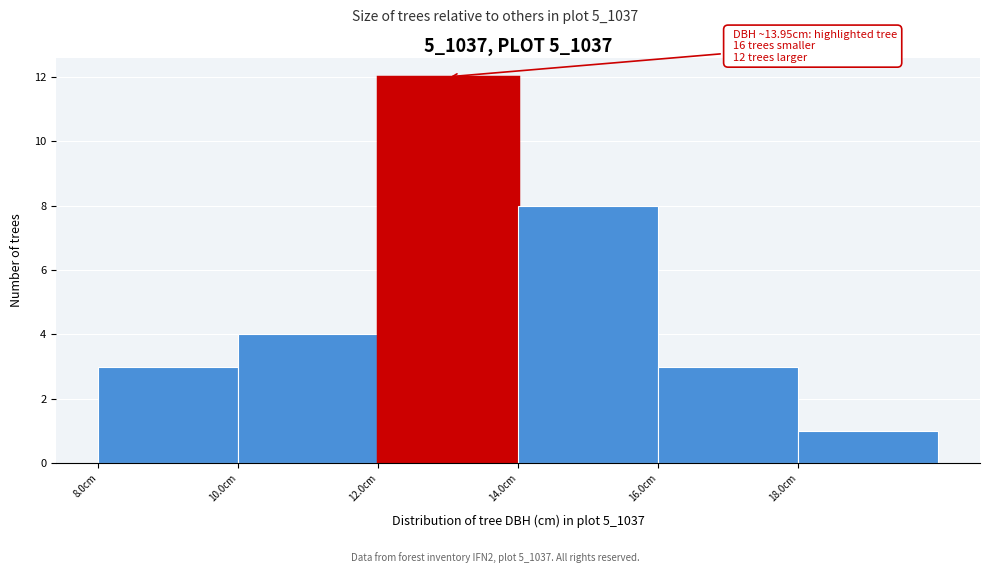

Which range on the x-axis has the tallest bar?

12 to 14